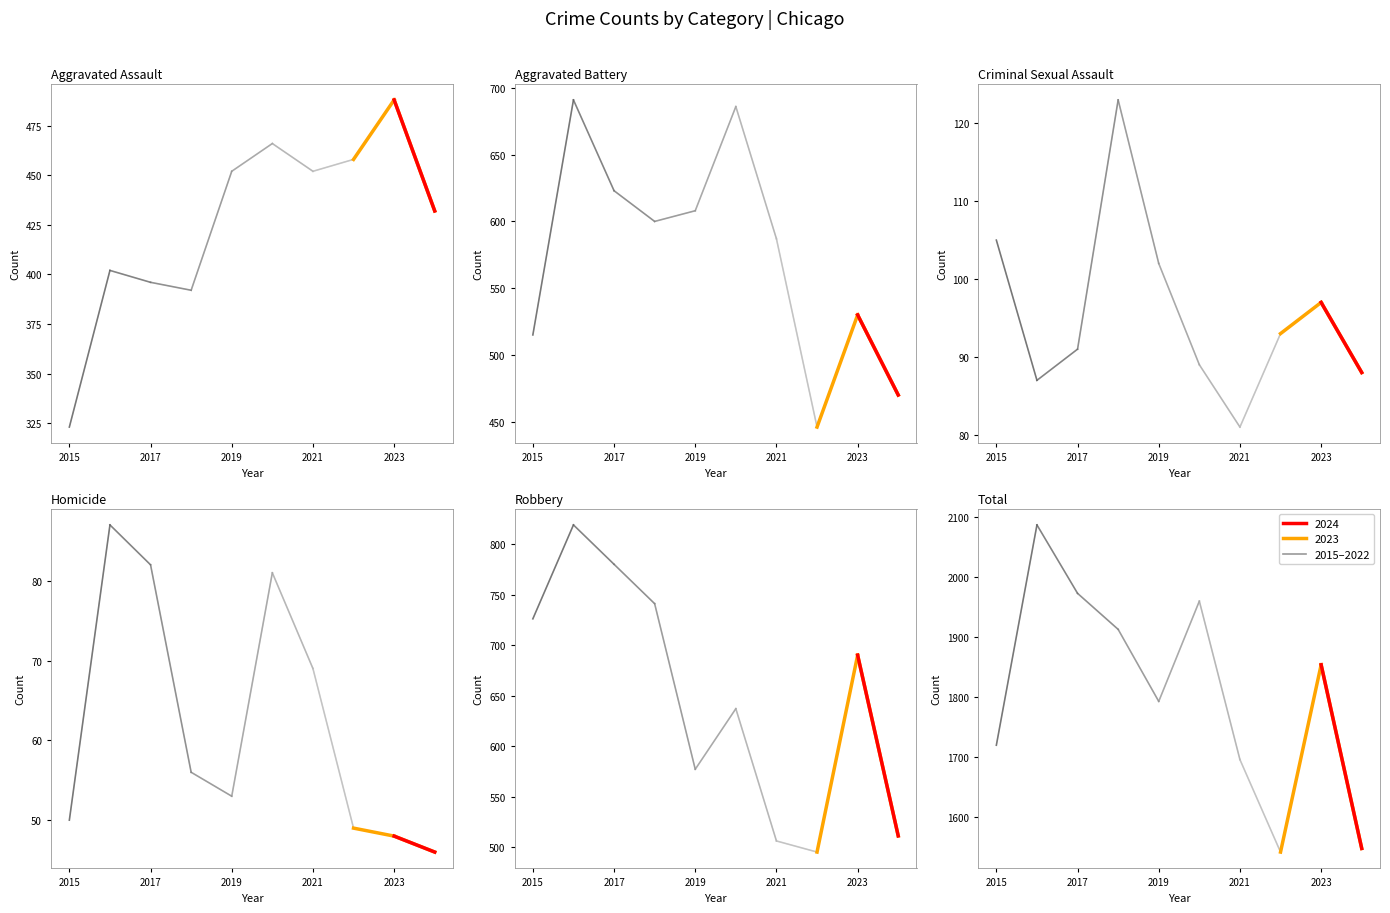

Which series changed the most between 2018 and 2021?

Robbery